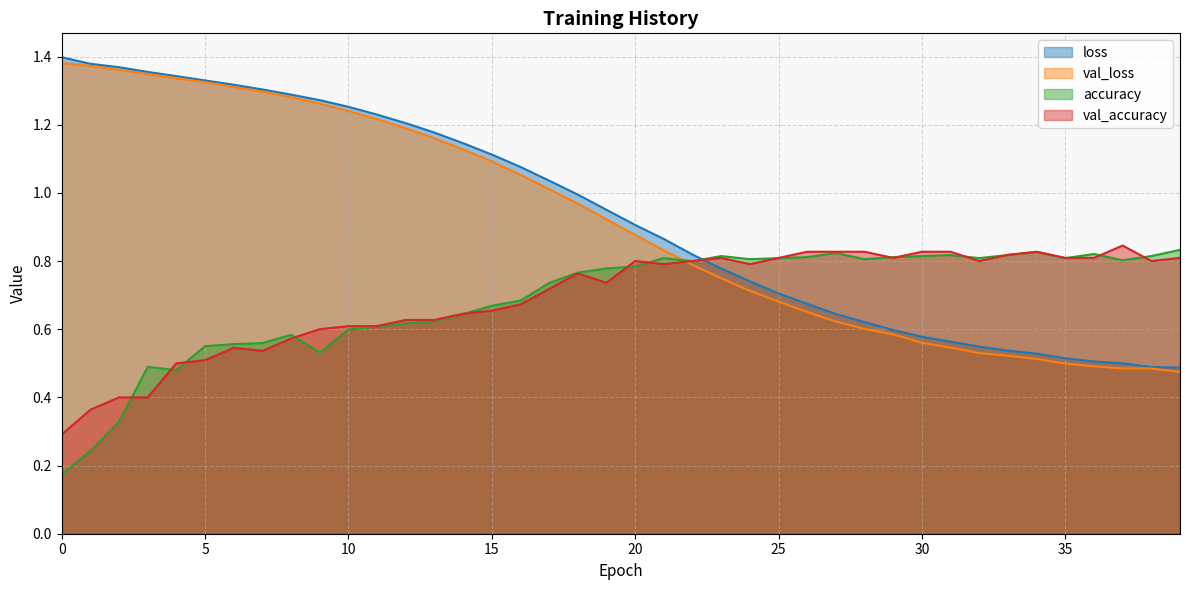

What is the difference between the accuracy values at 9 and 25?

0.3